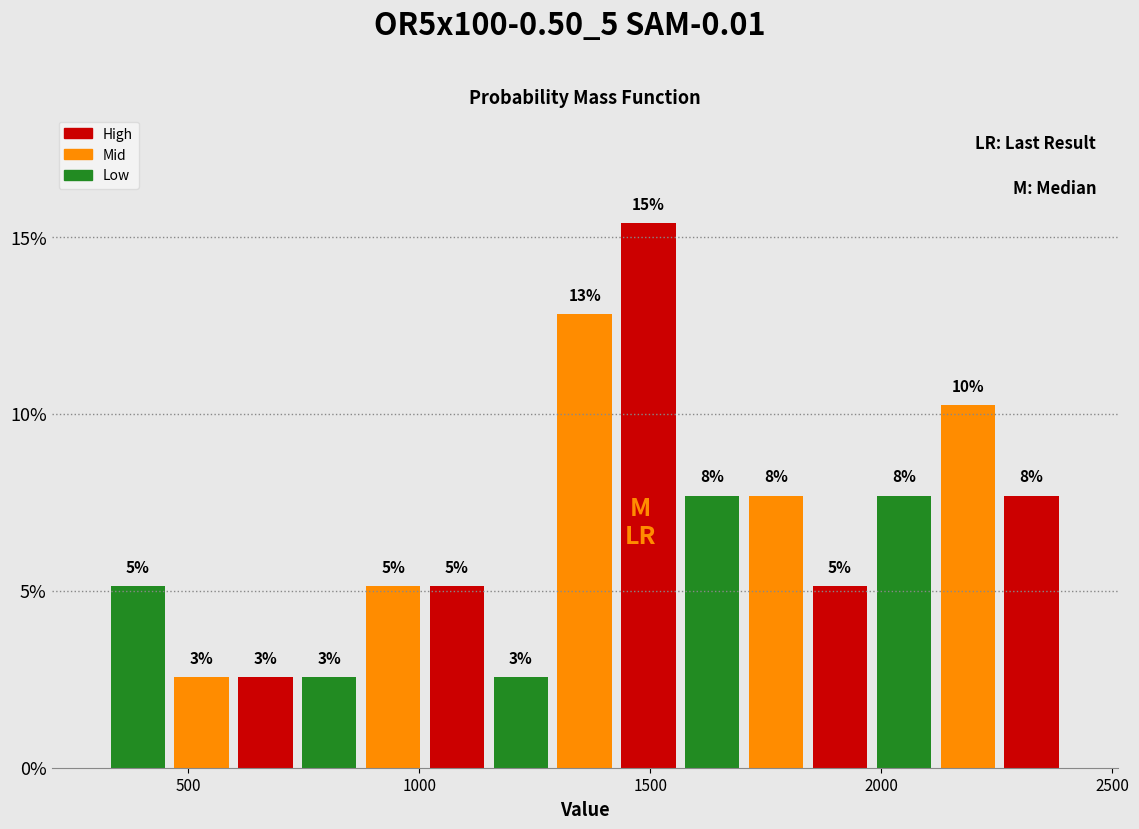

Read against the x-axis, roughly where is the centre of the tallest bar?

1500